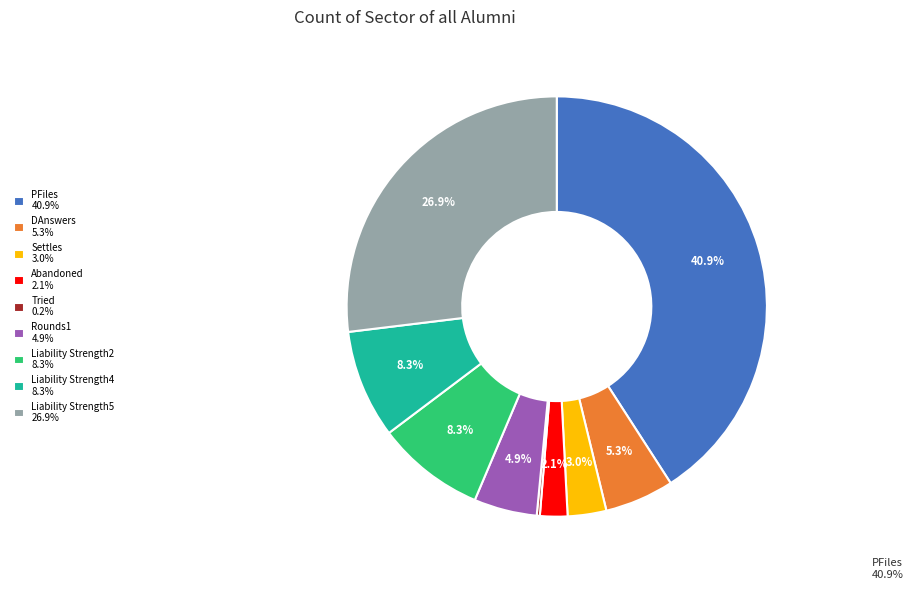

To the nearest percent, what is the combined percentage of Abandoned and Liability Strength2?

10%